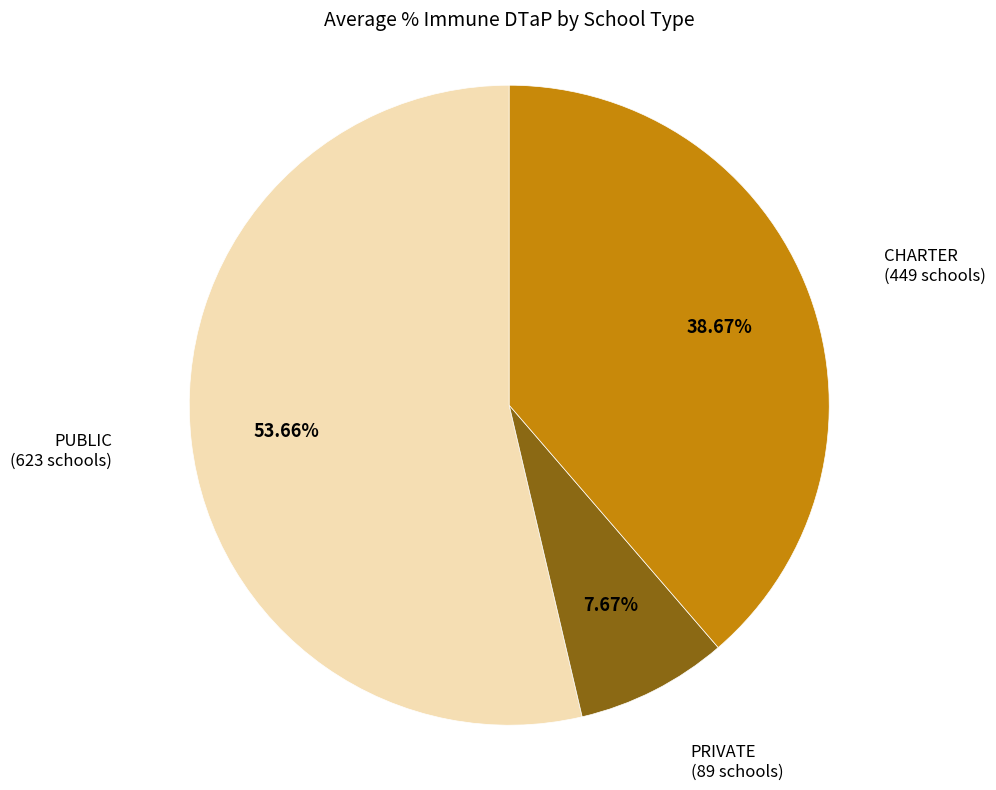

Which category has the smallest portion of the pie?

PRIVATE